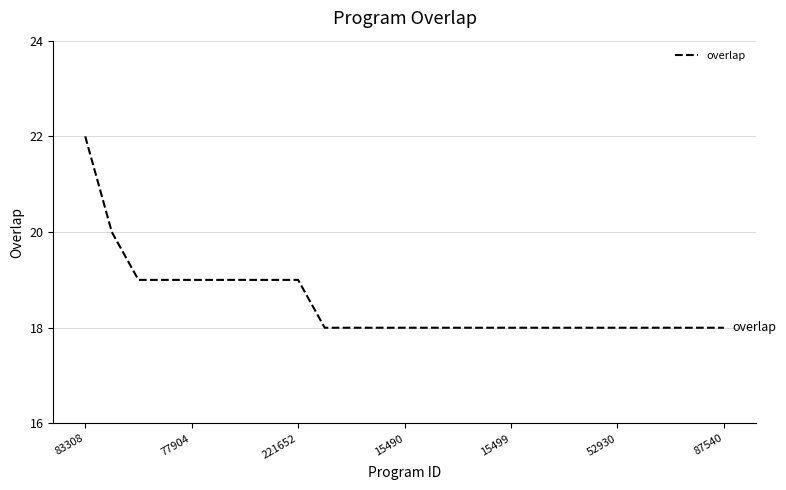

What is the average value?

19